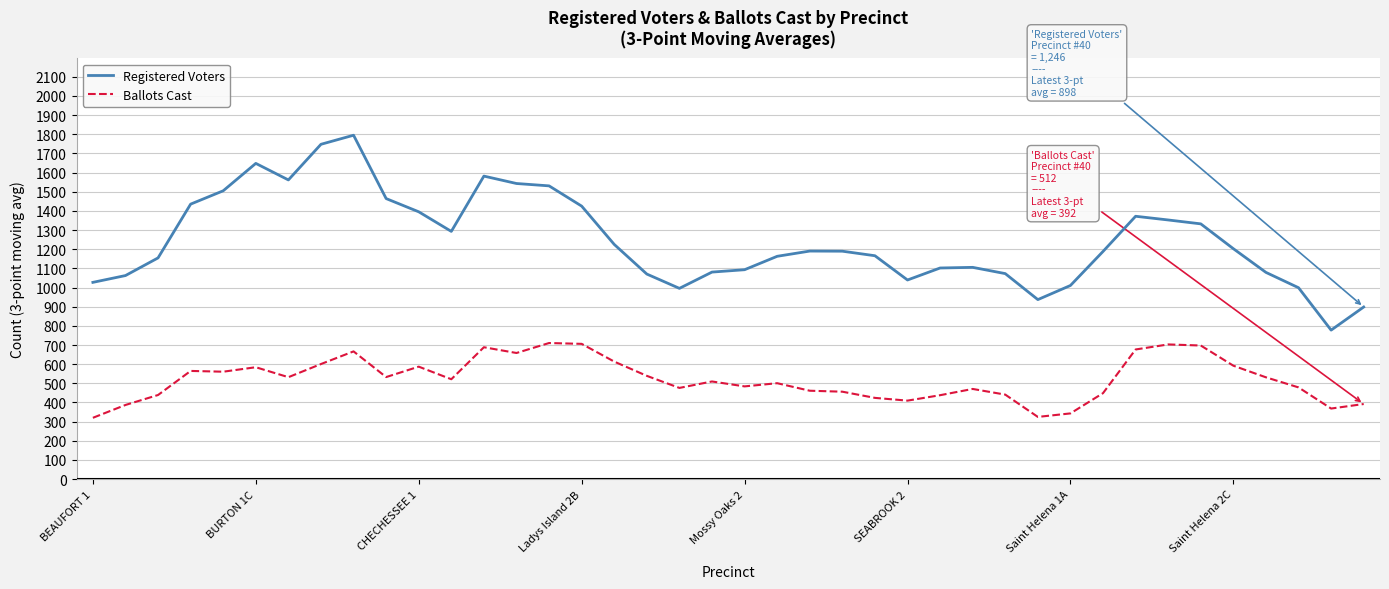

Rank the series by their maximum value, from highest to lowest.

Registered Voters, Ballots Cast